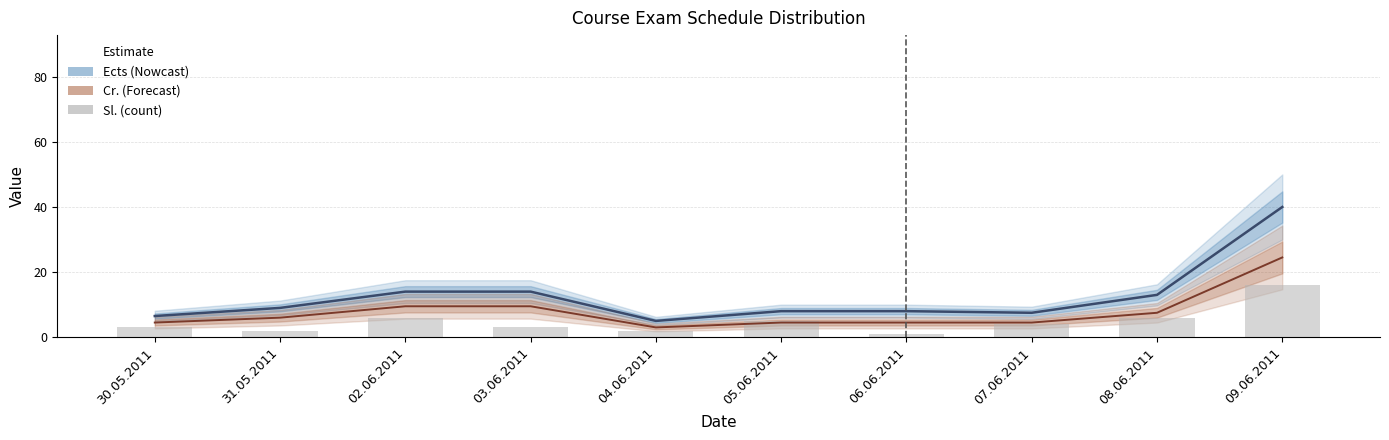

How many categories are shown in the chart?

10